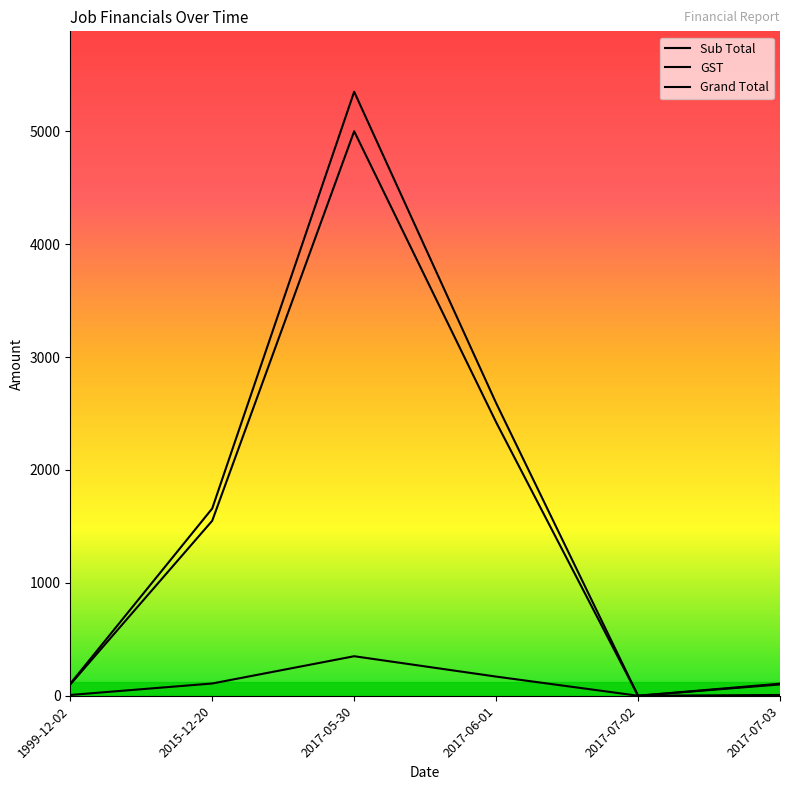

What is the difference between the second highest and minimum values in the Sub Total series?

2423.0